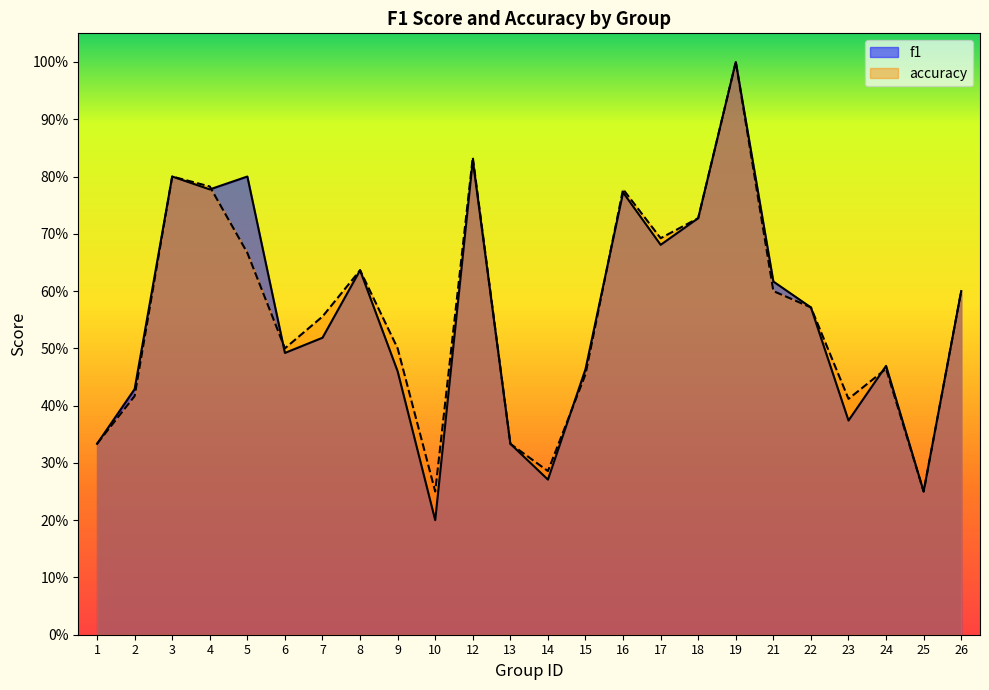

Which series has the largest total across all categories?

accuracy